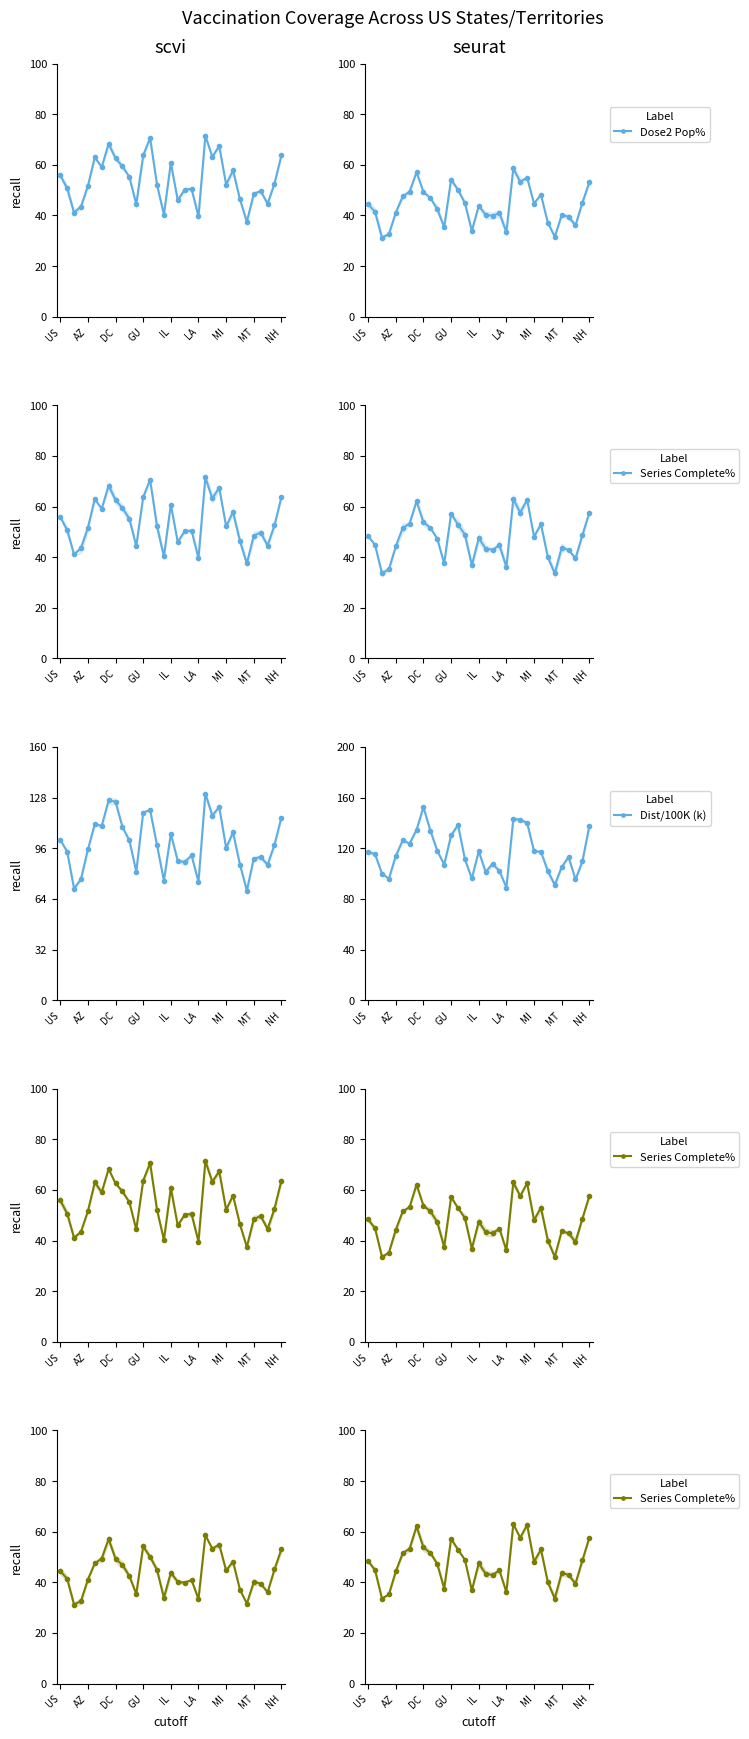

True or false: Dist/100K (k) has more than 0 points higher than both neighbors.

True